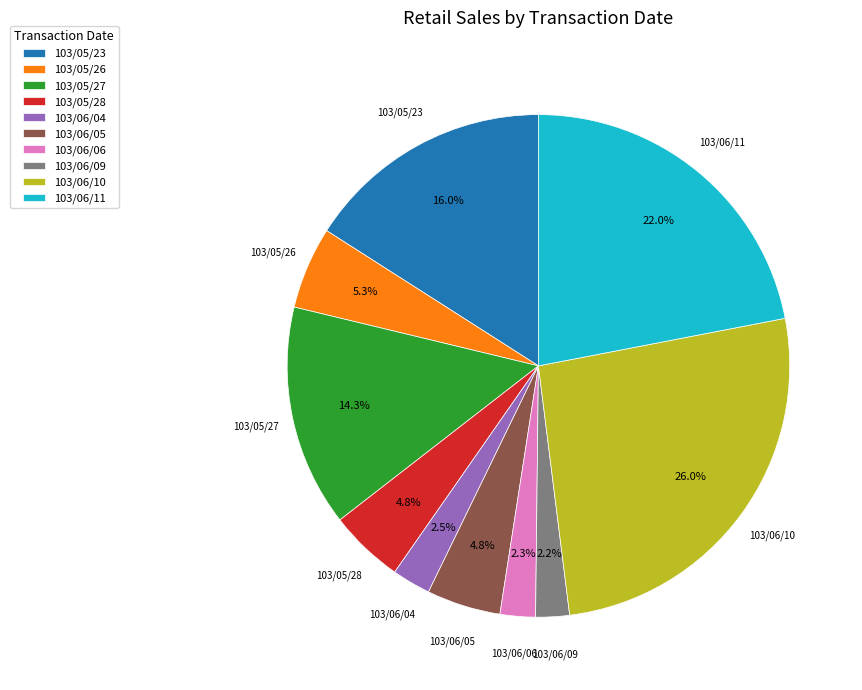

Is 103/06/10 the majority of the pie?

No